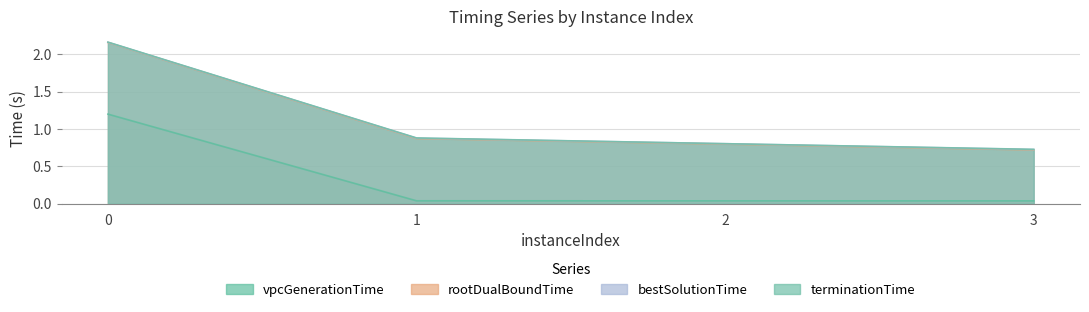

True or false: bestSolutionTime has more than 2 interior local peaks.

False